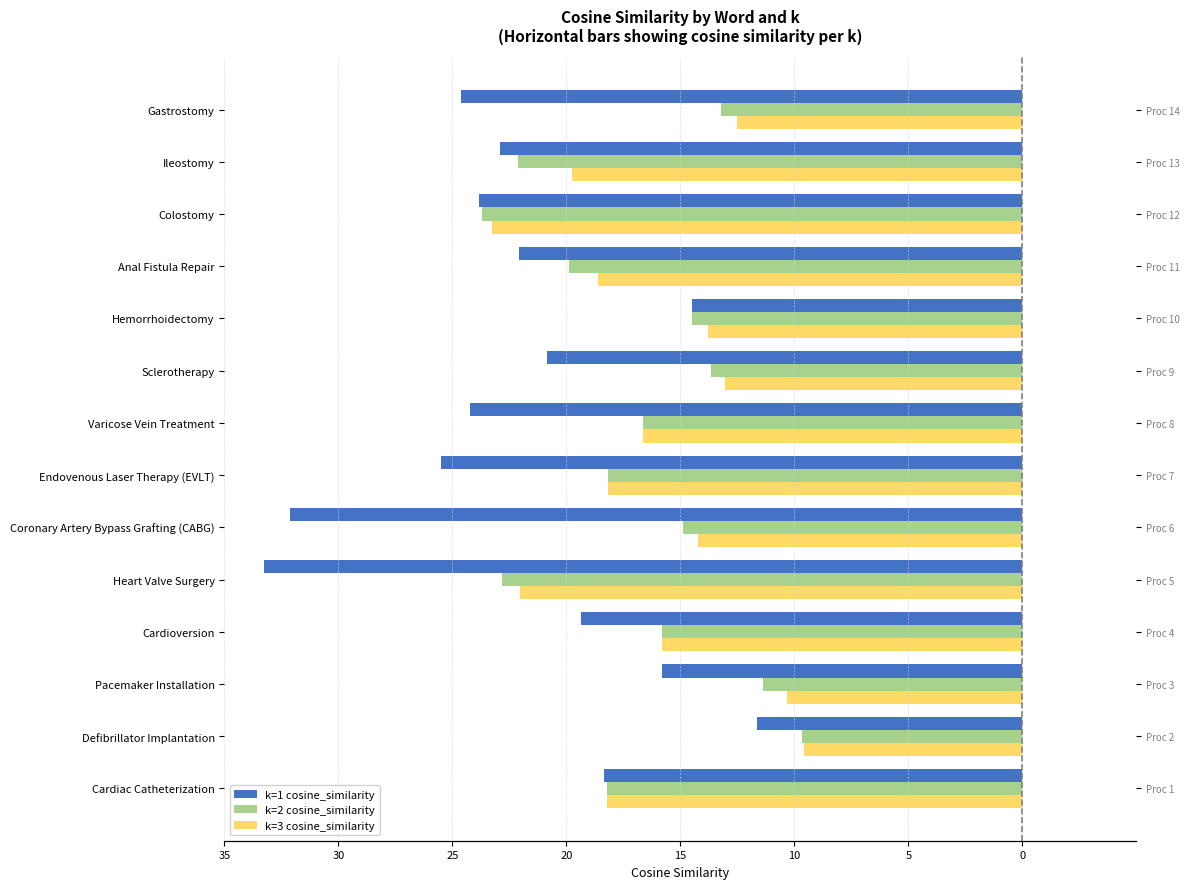

Count the number of data series in this chart.

3